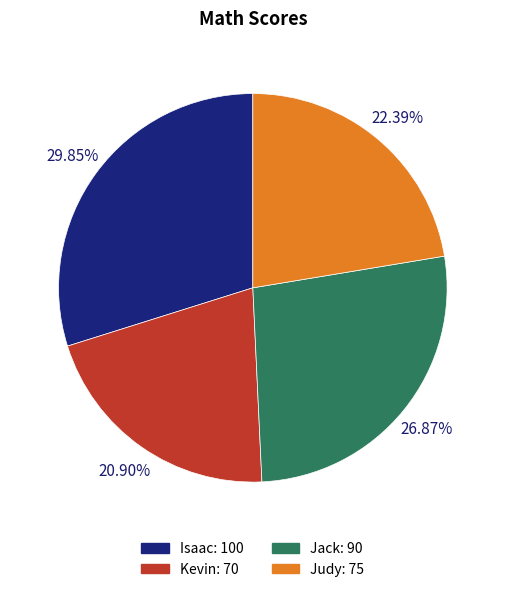

Rank the categories by value from highest to lowest.

Isaac: 100, Jack: 90, Judy: 75, Kevin: 70